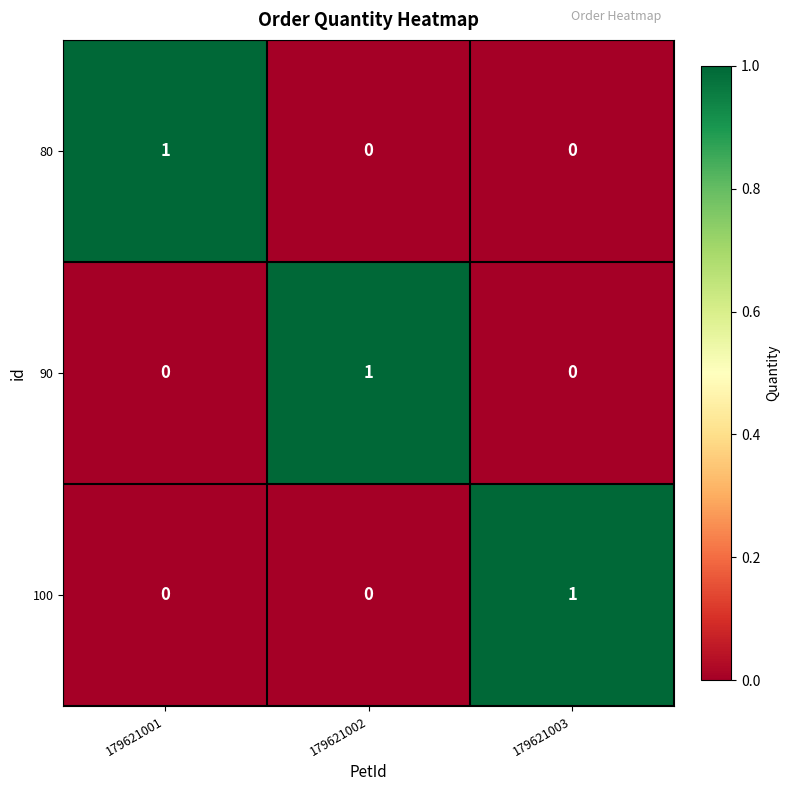

Is it true that 100 equals 0 at 179621001?

True